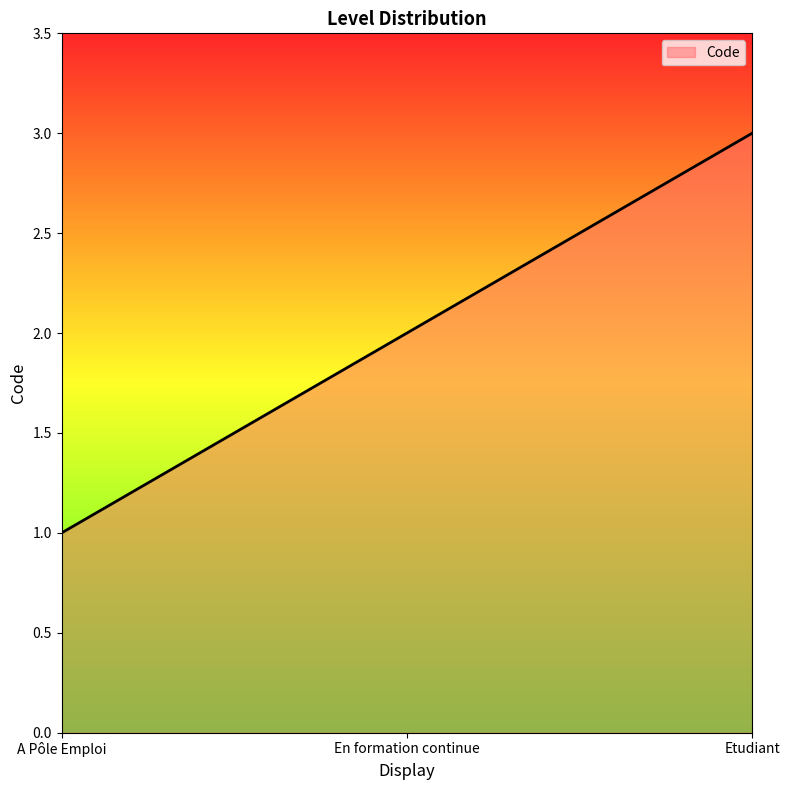

What position from the right is En formation continue?

2